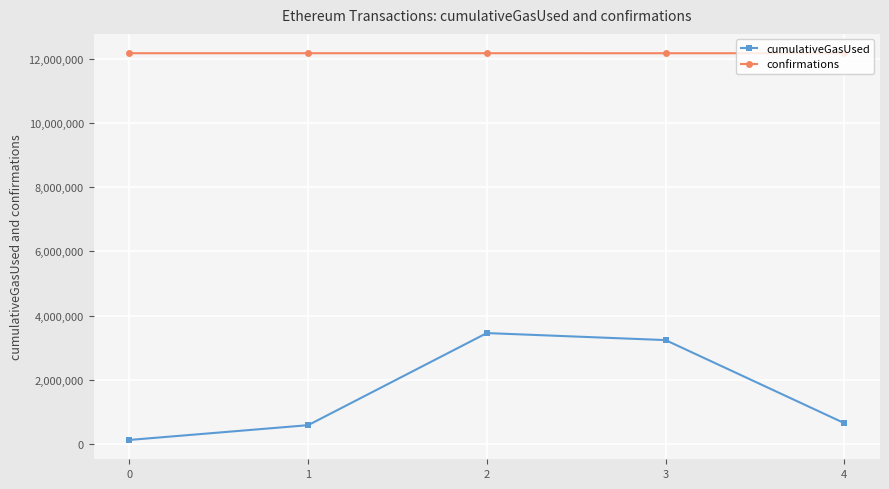

How many series are shown in this chart?

2